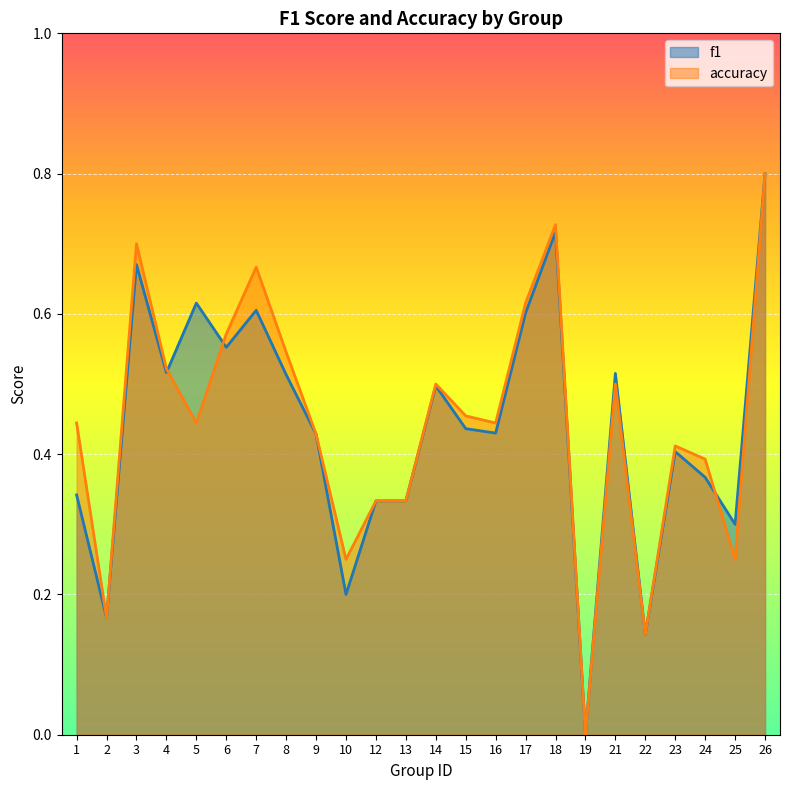

Rank the series at 19 from lowest to highest value.

f1, accuracy